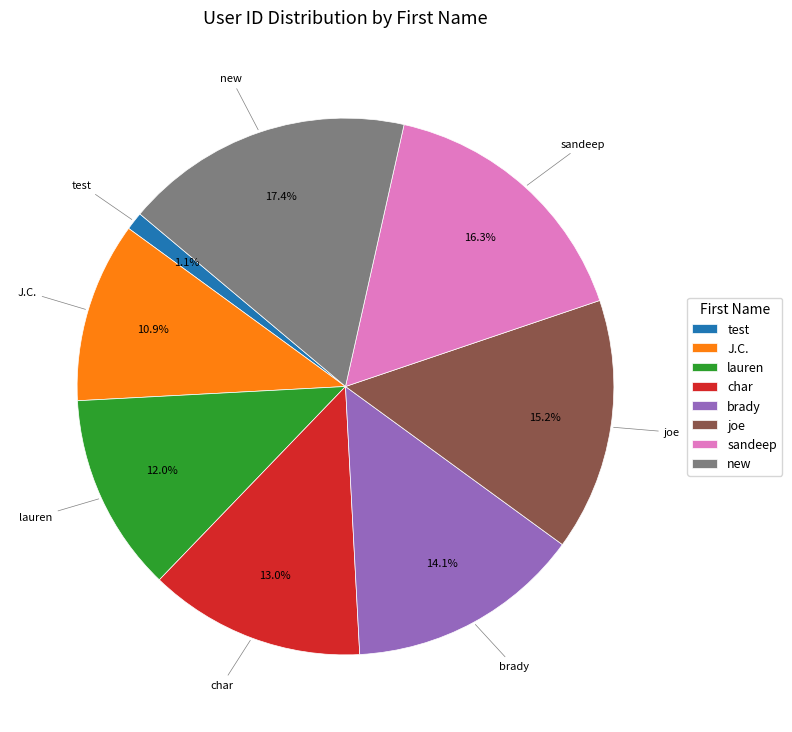

To the nearest percent, what portion does J.C. represent?

11%